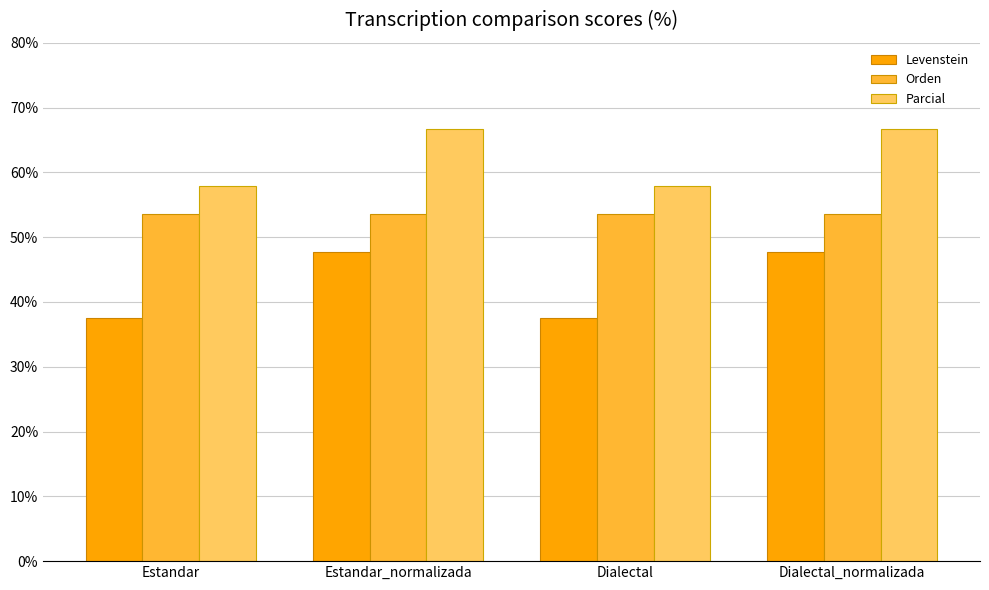

Rank the series by their average value, from lowest to highest.

Levenstein, Orden, Parcial